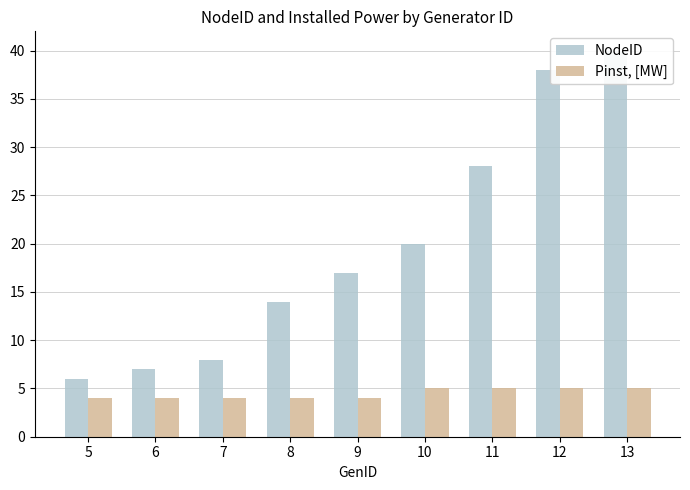

Count the Pinst, [MW] values in the range 4 to 5.

9